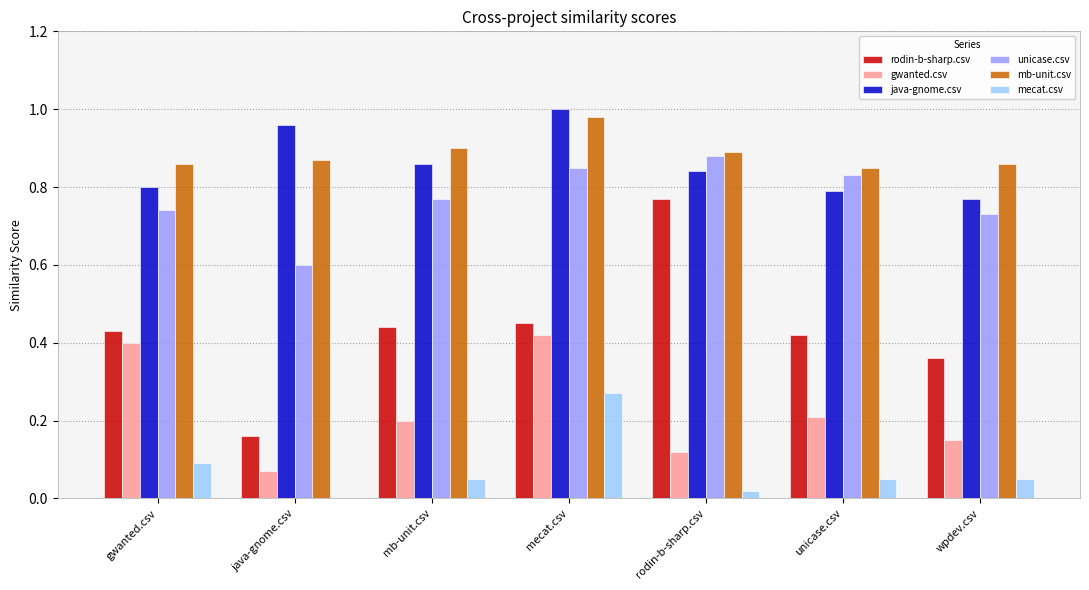

The value of unicase.csv at mecat.csv is 0.8. True or false?

True